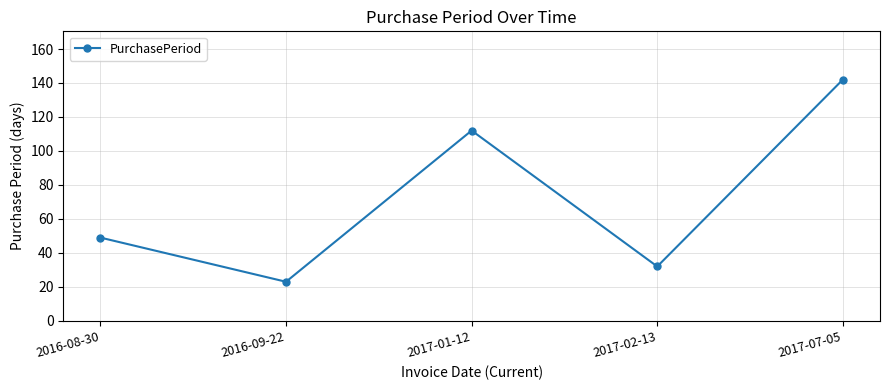

What is the difference between the values at 2016-09-22 and 2017-01-12?

89